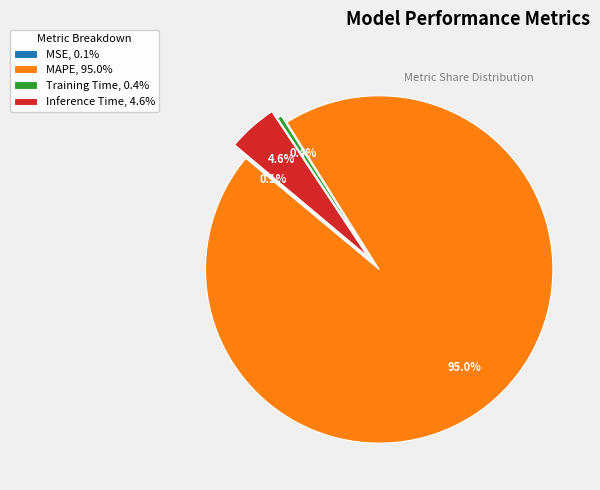

What is the majority slice?

MAPE